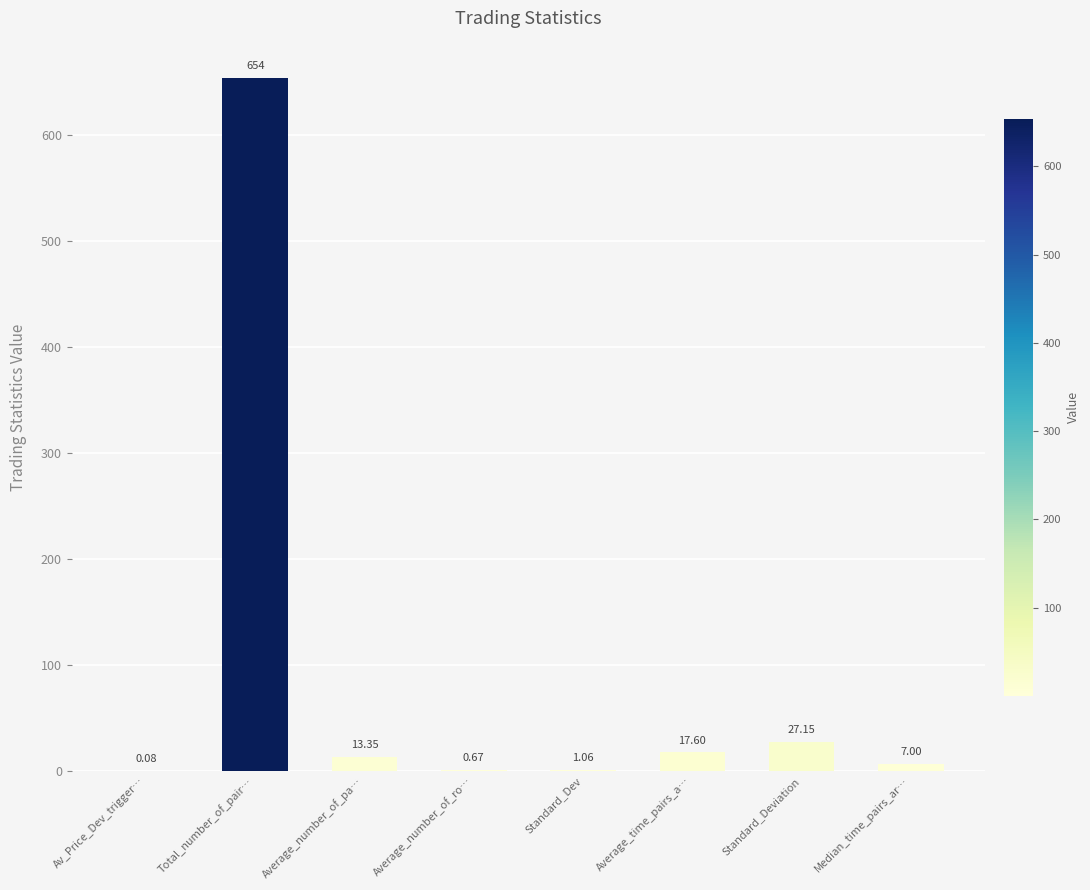

What is the sum of all values?

720.9